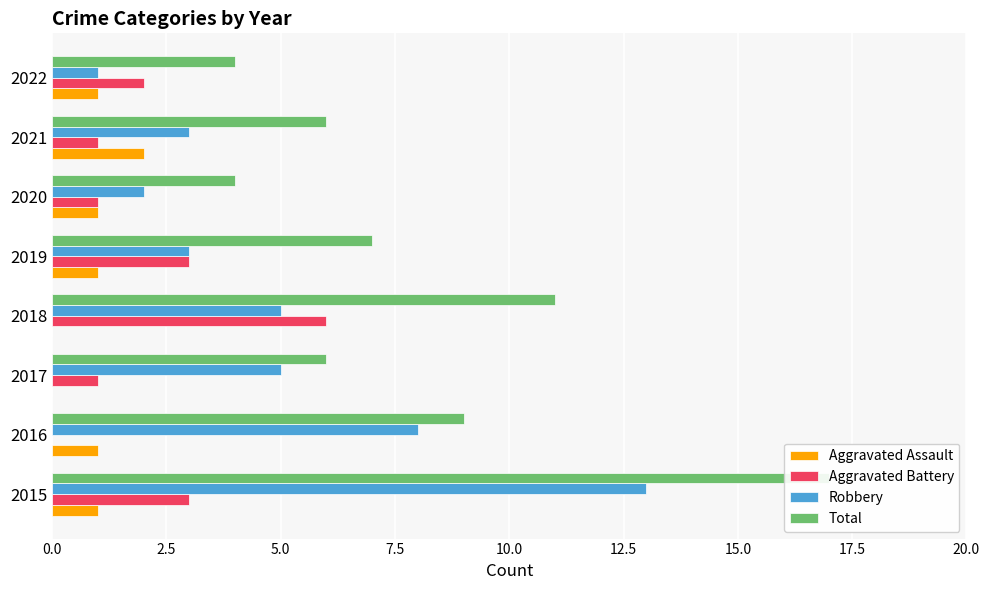

What is the difference between the highest and lowest values at 15.0?

5